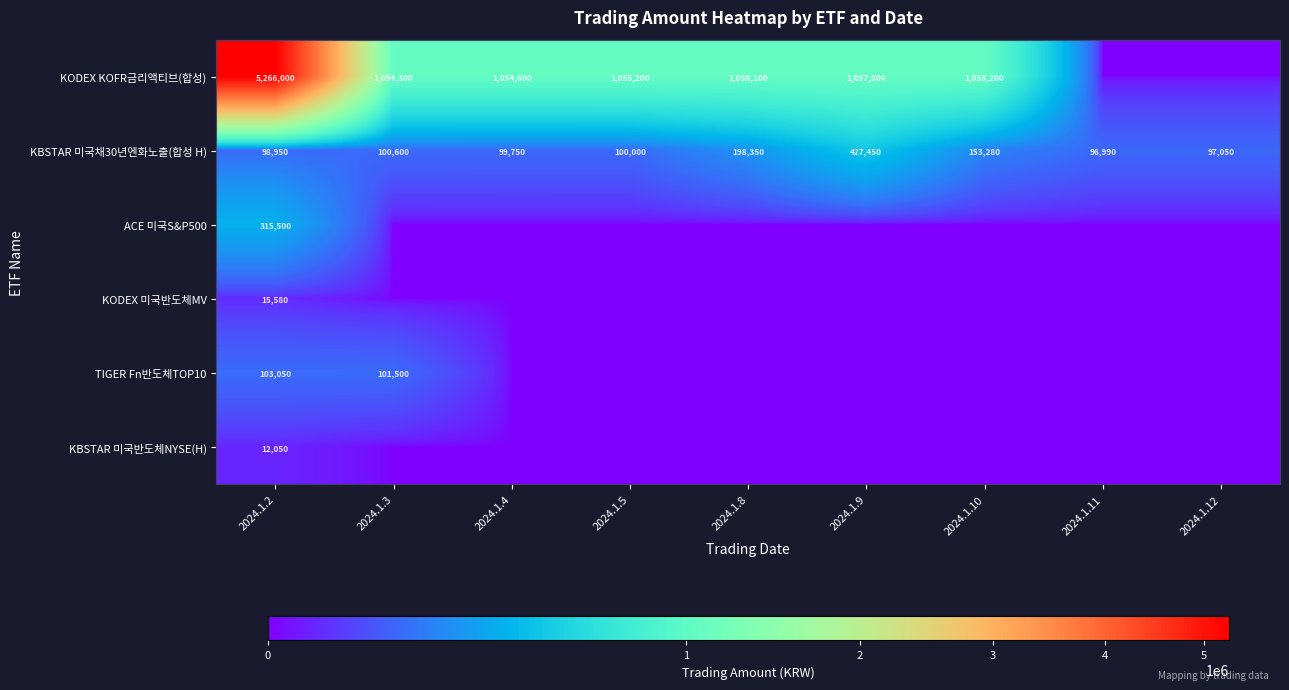

How many categories are shown in the chart?

9